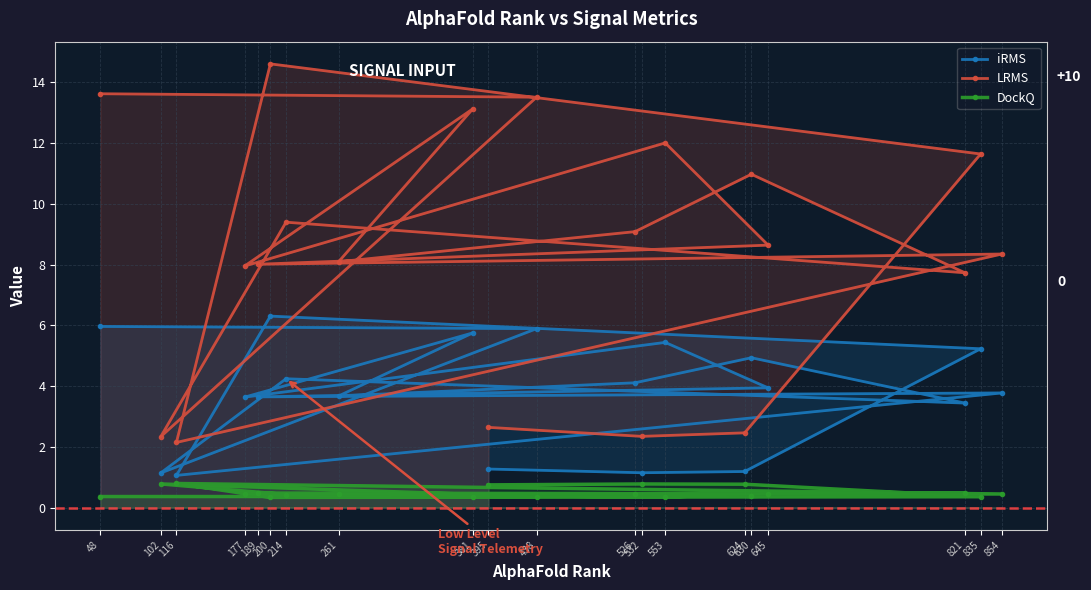

Does the chart have visible grid lines?

Yes